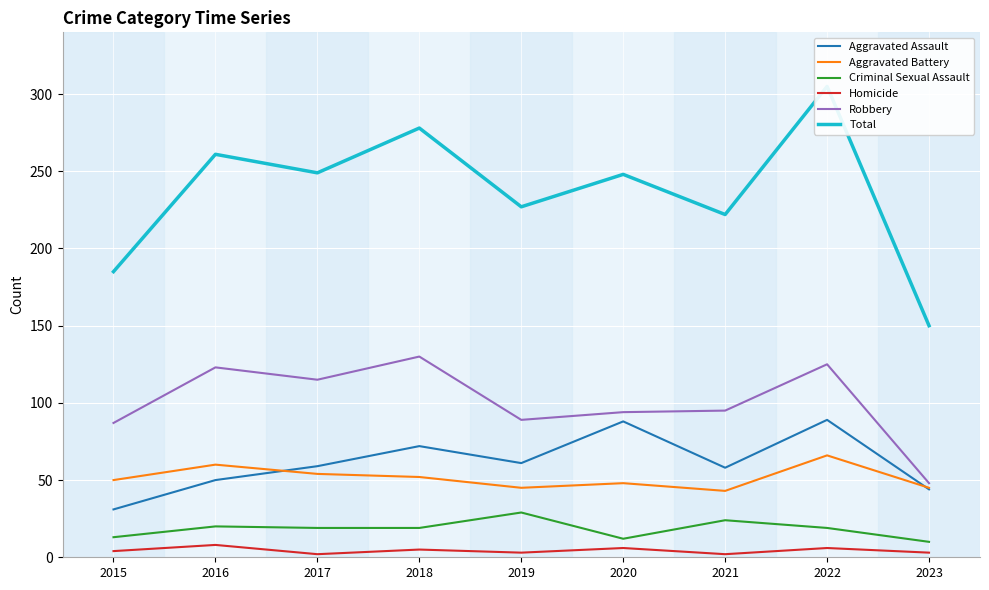

Rank the series at 2017 from highest to lowest value.

Total, Robbery, Aggravated Assault, Aggravated Battery, Criminal Sexual Assault, Homicide